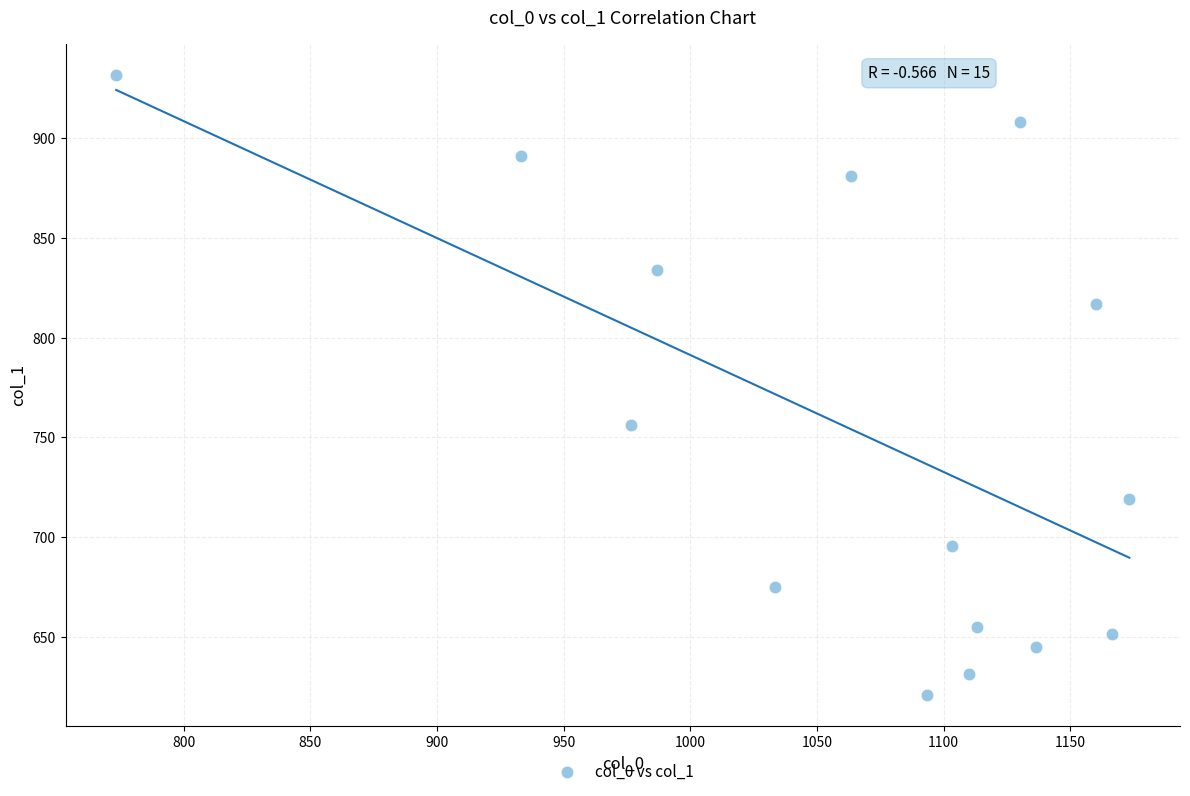

What Y value in the scatter plot is closest to 776?

756.0